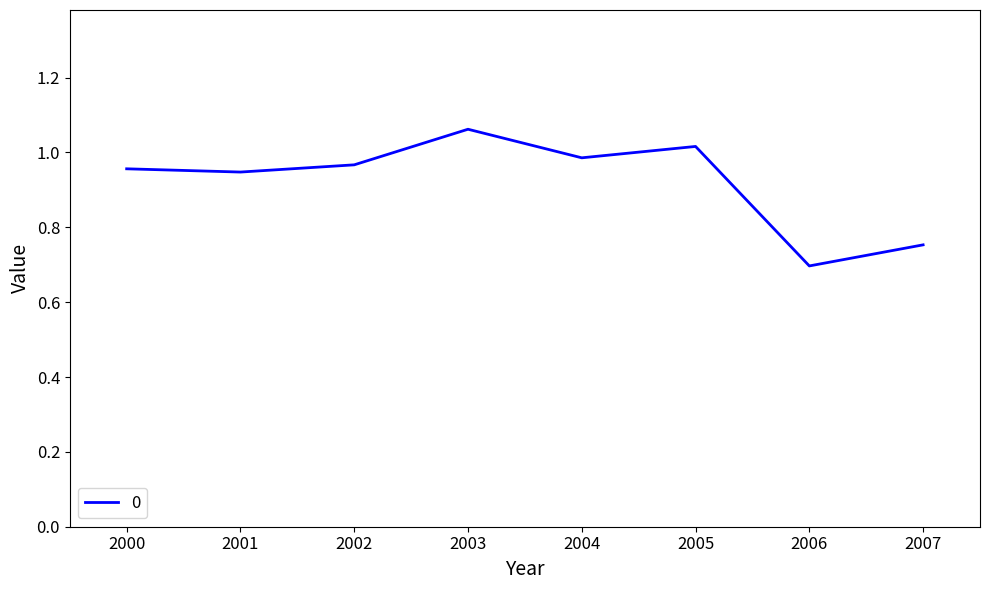

Does the chart have visible grid lines?

No